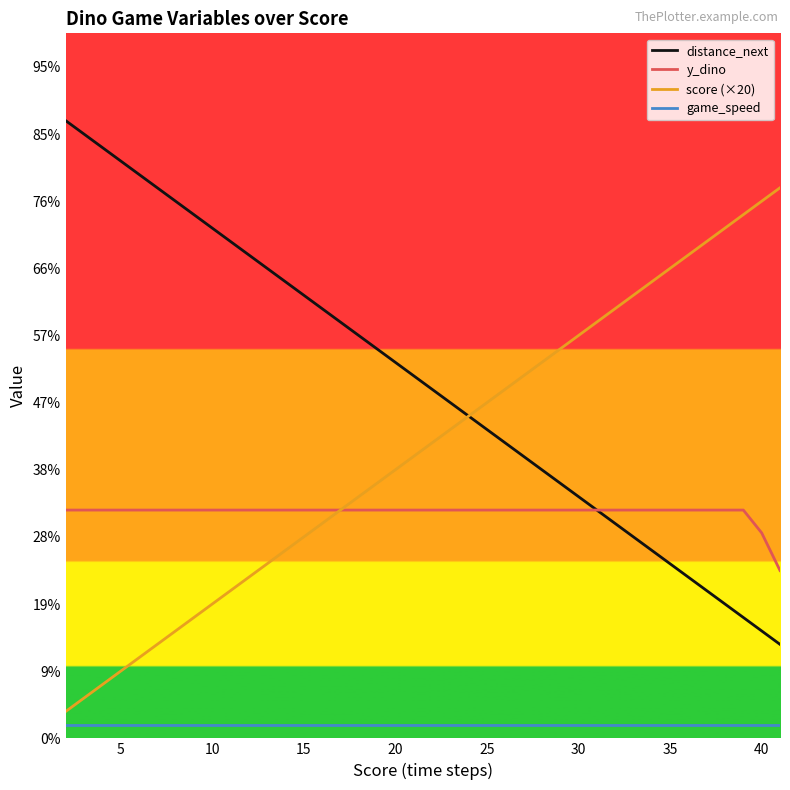

True or false: game_speed and y_dino cross at least once.

False